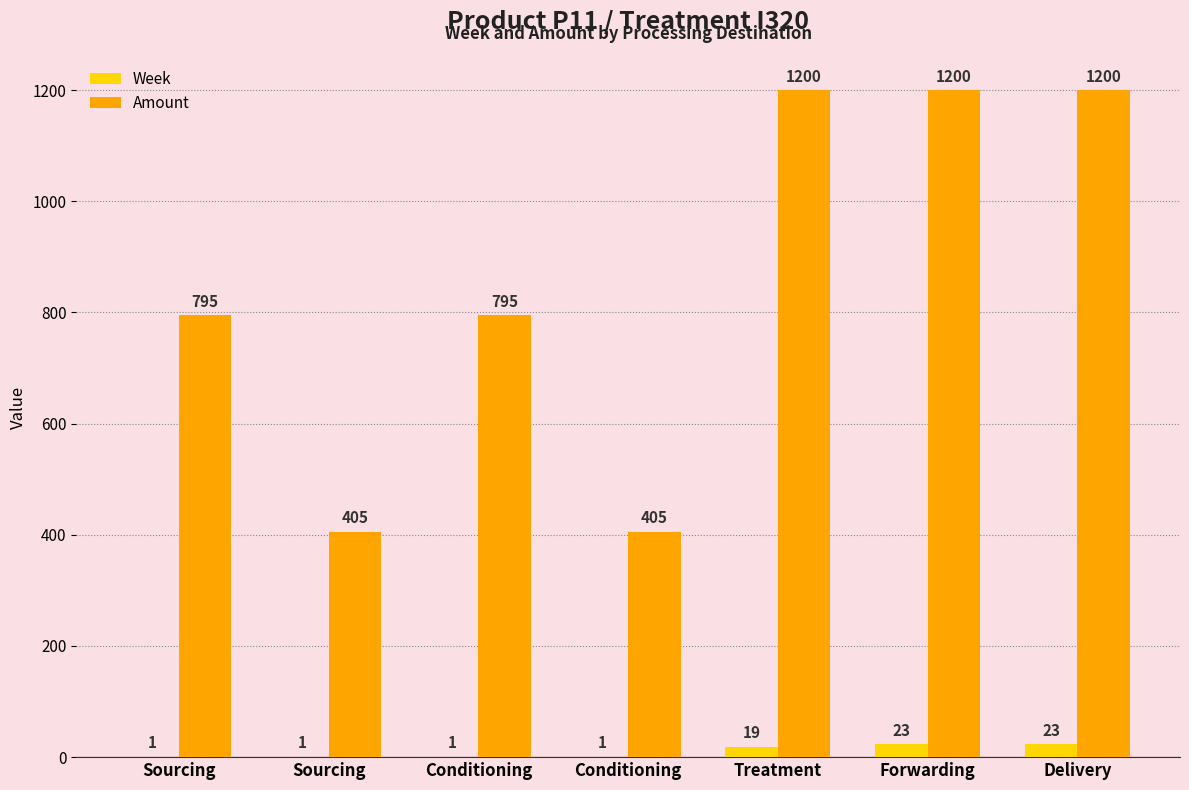

How many data points in Week are above 1?

3